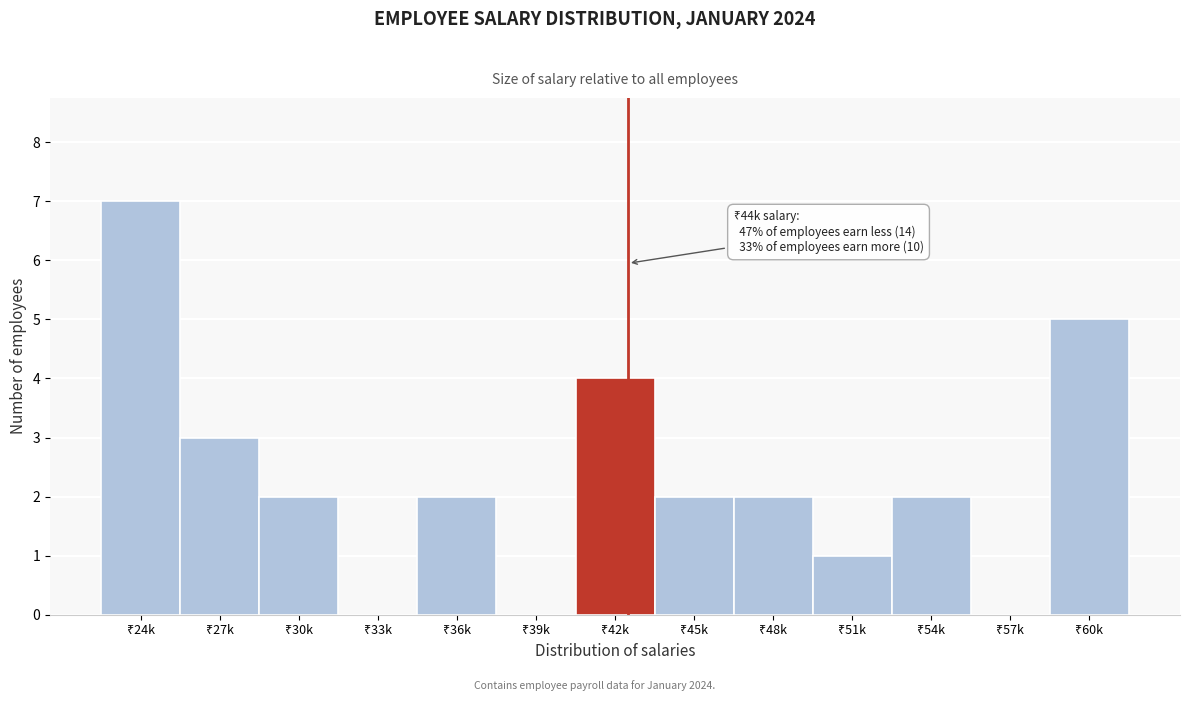

What is the sum of all values?

30